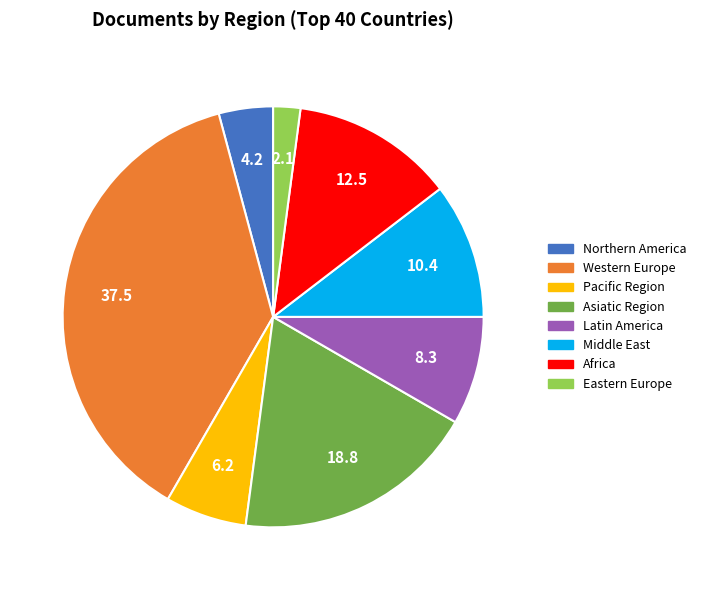

Does any single category account for the majority?

No